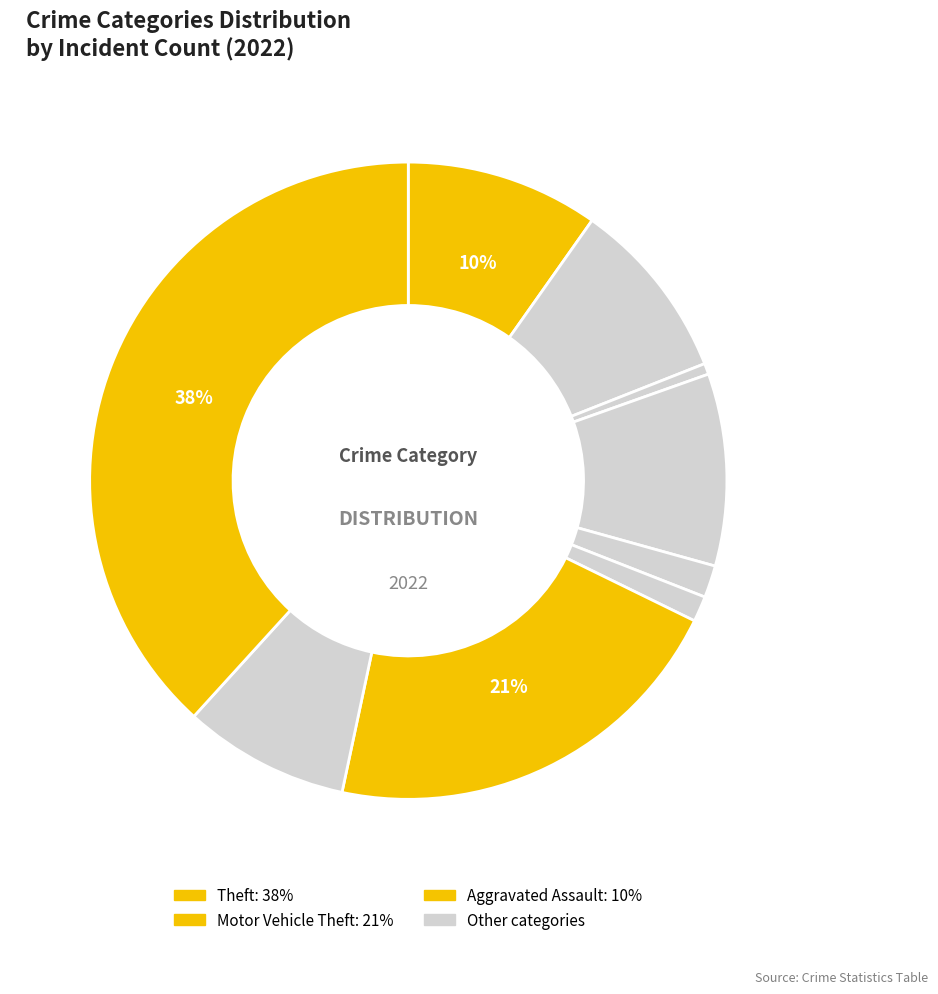

How many segments does this pie chart have?

9